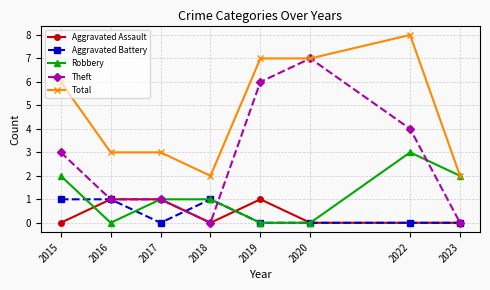

Is it true that Total equals 2 at 2018?

True